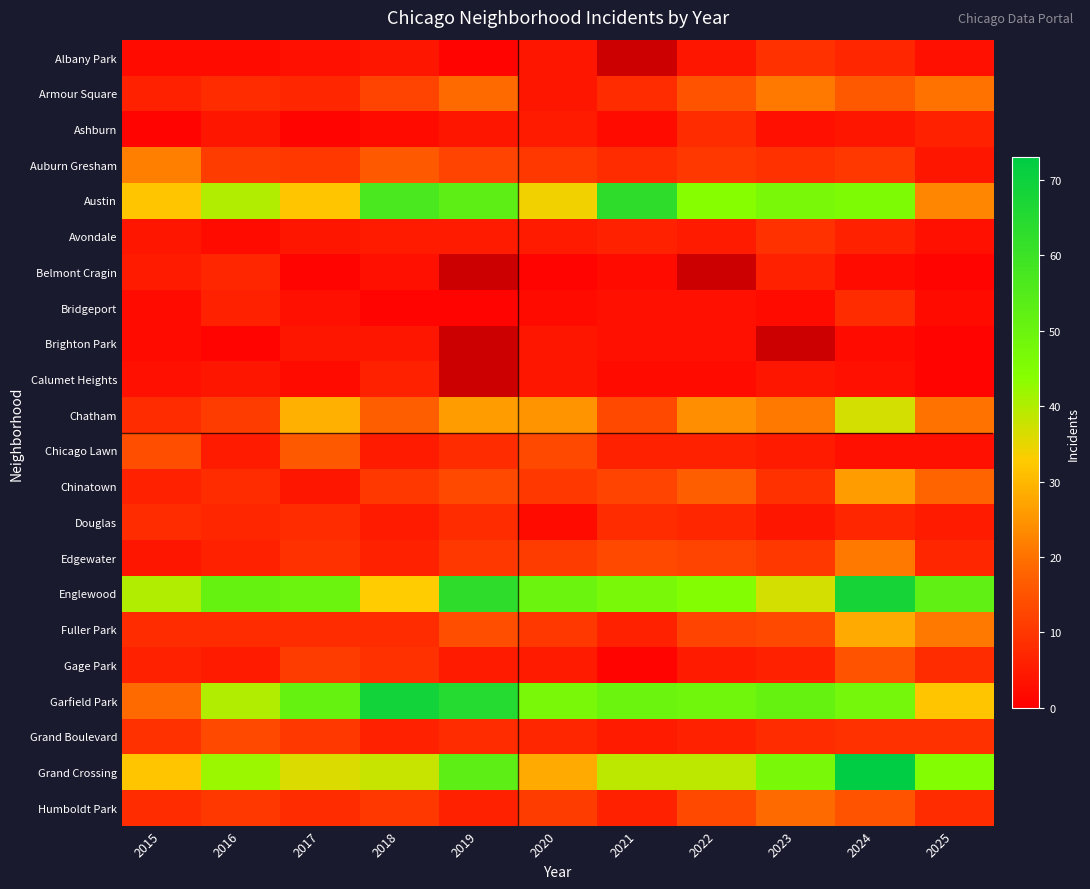

What is the smallest value displayed?

1.0